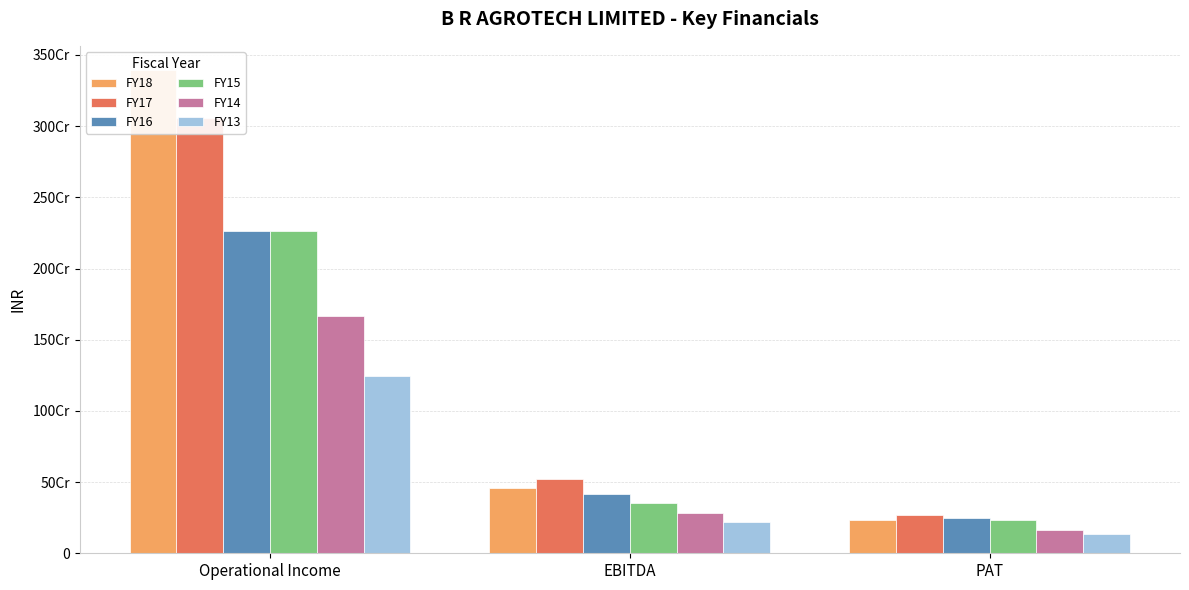

What is the total value across all series at PAT?

1278546377.0